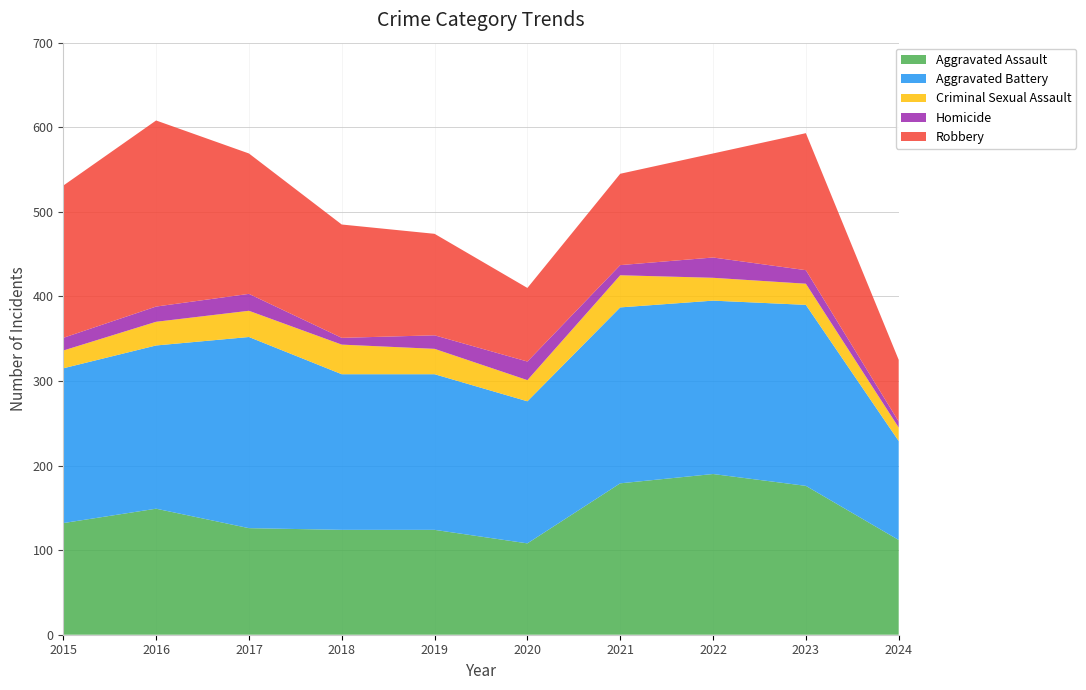

Reading left to right, transcribe all the data shown in this chart.

Aggravated Assault: 132	149	126	124	124	108	179	190	176	112
Aggravated Battery: 183	193	226	184	184	168	208	205	214	117
Criminal Sexual Assault: 21	28	31	35	30	25	38	27	25	16
Homicide: 15	18	20	8	16	22	12	24	16	7
Robbery: 180	220	166	134	120	87	108	123	162	73